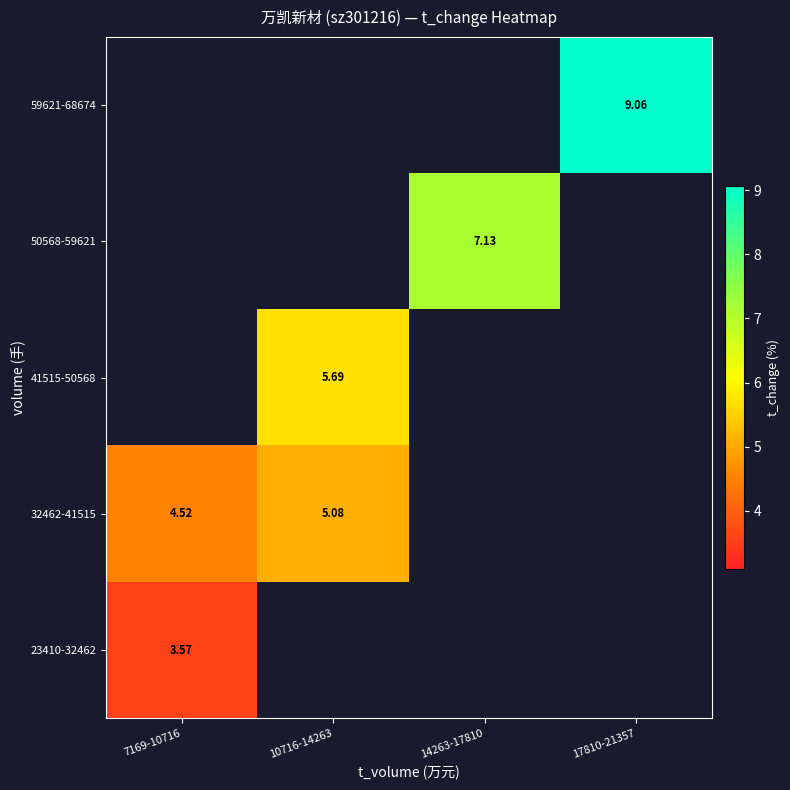

Rank the series at 14263-17810 from highest to lowest value.

23410-32462, 32462-41515, 41515-50568, 50568-59621, 59621-68674